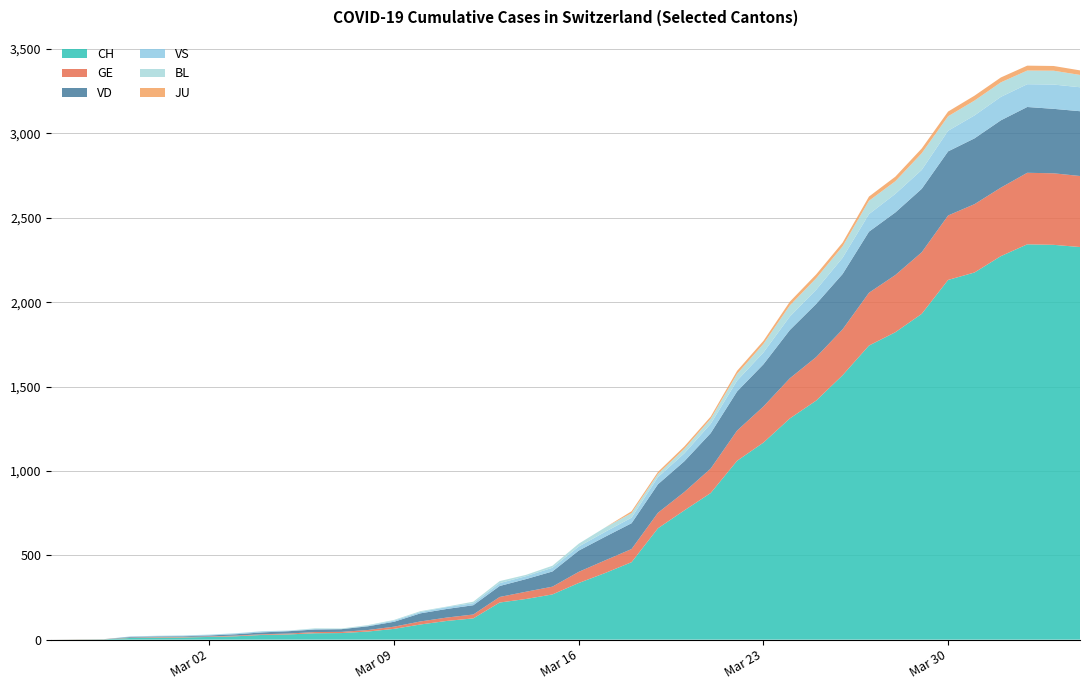

Reading left to right, list all the values displayed in this chart.

CH: 2020-02-25=0	2020-02-26=1	2020-02-27=2	2020-02-28=10	2020-02-29=12	2020-03-01=13	2020-03-02=16	2020-03-03=20	2020-03-04=28	2020-03-05=31	2020-03-06=38	2020-03-07=39	2020-03-08=48	2020-03-09=64	2020-03-10=90	2020-03-11=111	2020-03-12=126	2020-03-13=220	2020-03-14=241	2020-03-15=268	2020-03-16=336	2020-03-17=395	2020-03-18=459	2020-03-19=660	2020-03-20=766	2020-03-21=869	2020-03-22=1060	2020-03-23=1168	2020-03-24=1311	2020-03-25=1417	2020-03-26=1567	2020-03-27=1743	2020-03-28=1822	2020-03-29=1931	2020-03-30=2132	2020-03-31=2176	2020-04-01=2273	2020-04-02=2343	2020-04-03=2340	2020-04-04=2327
GE: 2020-02-25=0	2020-02-26=1	2020-02-27=1	2020-02-28=2	2020-02-29=3	2020-03-01=3	2020-03-02=3	2020-03-03=4	2020-03-04=4	2020-03-05=5	2020-03-06=7	2020-03-07=7	2020-03-08=9	2020-03-09=13	2020-03-10=18	2020-03-11=20	2020-03-12=23	2020-03-13=33	2020-03-14=43	2020-03-15=46	2020-03-16=66	2020-03-17=75	2020-03-18=78	2020-03-19=92	2020-03-20=109	2020-03-21=145	2020-03-22=179	2020-03-23=214	2020-03-24=238	2020-03-25=258	2020-03-26=272	2020-03-27=313	2020-03-28=339	2020-03-29=365	2020-03-30=382	2020-03-31=405	2020-04-01=406	2020-04-02=424	2020-04-03=424	2020-04-04=421
VD: 2020-02-25=0	2020-02-26=0	2020-02-27=0	2020-02-28=4	2020-02-29=4	2020-03-01=4	2020-03-02=6	2020-03-03=8	2020-03-04=11	2020-03-05=14	2020-03-06=15	2020-03-07=16	2020-03-08=22	2020-03-09=29	2020-03-10=48	2020-03-11=51	2020-03-12=55	2020-03-13=65	2020-03-14=75	2020-03-15=90	2020-03-16=126	2020-03-17=140	2020-03-18=153	2020-03-19=169	2020-03-20=182	2020-03-21=210	2020-03-22=232	2020-03-23=250	2020-03-24=286	2020-03-25=315	2020-03-26=328	2020-03-27=362	2020-03-28=371	2020-03-29=376	2020-03-30=380	2020-03-31=390	2020-04-01=399	2020-04-02=390	2020-04-03=382	2020-04-04=384
VS: 2020-02-25=0	2020-02-26=0	2020-02-27=0	2020-02-28=3	2020-02-29=3	2020-03-01=4	2020-03-02=4	2020-03-03=5	2020-03-04=6	2020-03-05=3	2020-03-06=3	2020-03-07=0	2020-03-08=3	2020-03-09=7	2020-03-10=8	2020-03-11=11	2020-03-12=12	2020-03-13=17	2020-03-14=17	2020-03-15=22	2020-03-16=24	2020-03-17=29	2020-03-18=33	2020-03-19=42	2020-03-20=47	2020-03-21=55	2020-03-22=64	2020-03-23=70	2020-03-24=80	2020-03-25=84	2020-03-26=96	2020-03-27=104	2020-03-28=110	2020-03-29=112	2020-03-30=122	2020-03-31=136	2020-04-01=139	2020-04-02=135	2020-04-03=144	2020-04-04=142
BL: 2020-02-25=0	2020-02-26=0	2020-02-27=0	2020-02-28=0	2020-02-29=1	2020-03-01=1	2020-03-02=1	2020-03-03=1	2020-03-04=1	2020-03-05=1	2020-03-06=4	2020-03-07=4	2020-03-08=4	2020-03-09=4	2020-03-10=5	2020-03-11=3	2020-03-12=9	2020-03-13=12	2020-03-14=8	2020-03-15=12	2020-03-16=17	2020-03-17=26	2020-03-18=27	2020-03-19=19	2020-03-20=27	2020-03-21=30	2020-03-22=40	2020-03-23=51	2020-03-24=66	2020-03-25=68	2020-03-26=68	2020-03-27=79	2020-03-28=75	2020-03-29=99	2020-03-30=86	2020-03-31=88	2020-04-01=86	2020-04-02=81	2020-04-03=82	2020-04-04=73
JU: 2020-02-25=0	2020-02-26=0	2020-02-27=0	2020-02-28=0	2020-02-29=0	2020-03-01=0	2020-03-02=0	2020-03-03=0	2020-03-04=0	2020-03-05=0	2020-03-06=0	2020-03-07=0	2020-03-08=0	2020-03-09=0	2020-03-10=0	2020-03-11=0	2020-03-12=0	2020-03-13=0	2020-03-14=0	2020-03-15=0	2020-03-16=0	2020-03-17=0	2020-03-18=11	2020-03-19=12	2020-03-20=14	2020-03-21=13	2020-03-22=18	2020-03-23=18	2020-03-24=22	2020-03-25=23	2020-03-26=22	2020-03-27=25	2020-03-28=27	2020-03-29=28	2020-03-30=28	2020-03-31=29	2020-04-01=29	2020-04-02=29	2020-04-03=28	2020-04-04=27